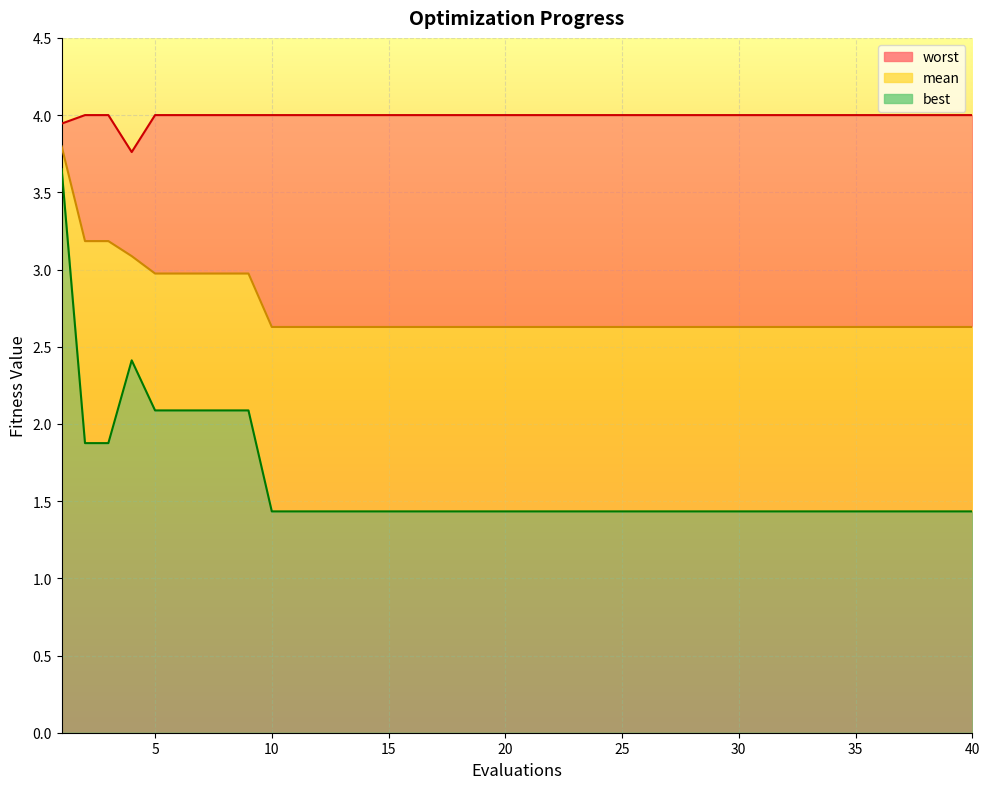

List the series in order of their peak value, lowest first.

best, mean, worst